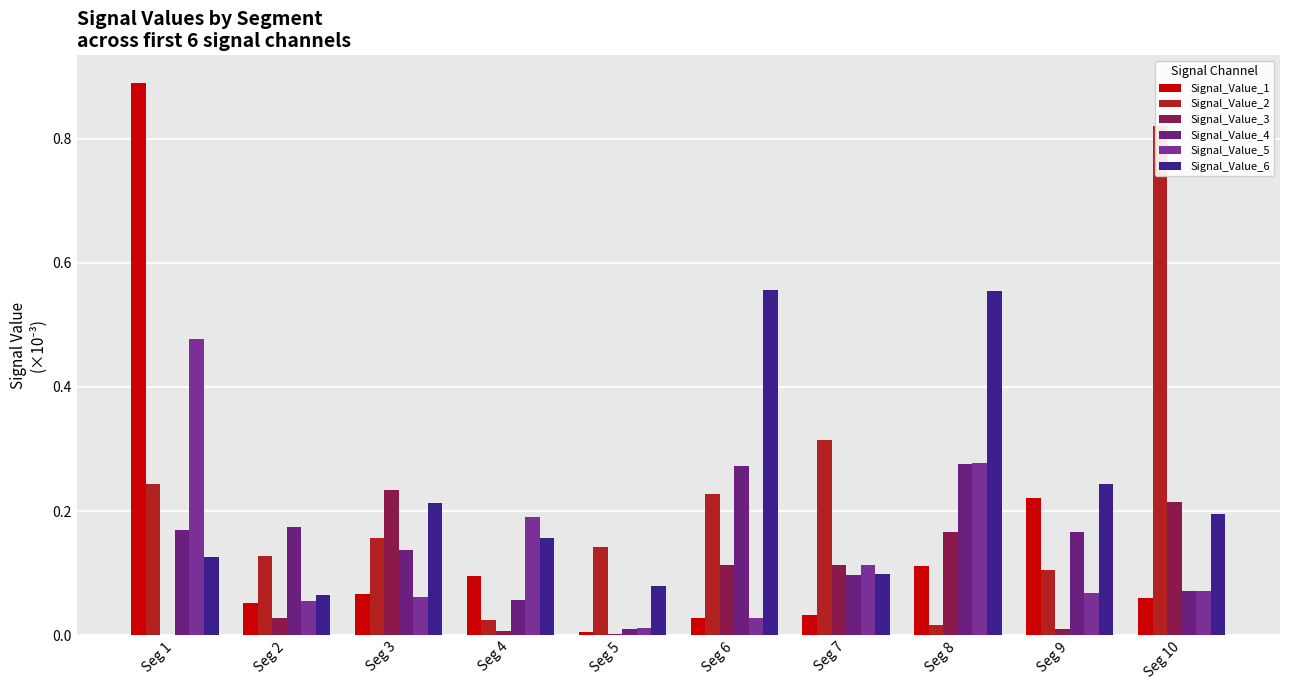

What is the sum of the Signal_Value_6 values at Seg 9 and Seg 1?

0.4